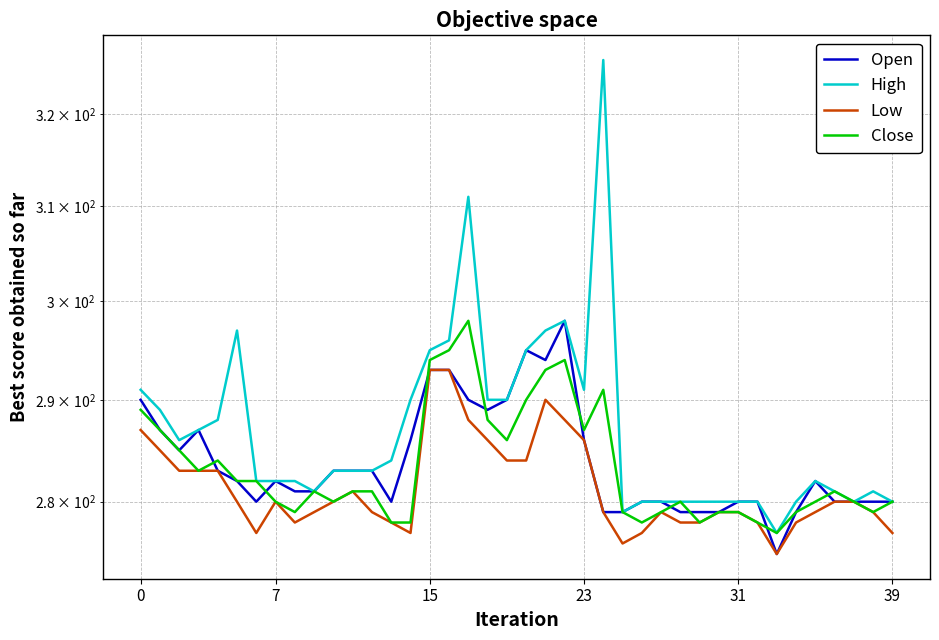

How many data points in Low are above 280?

15